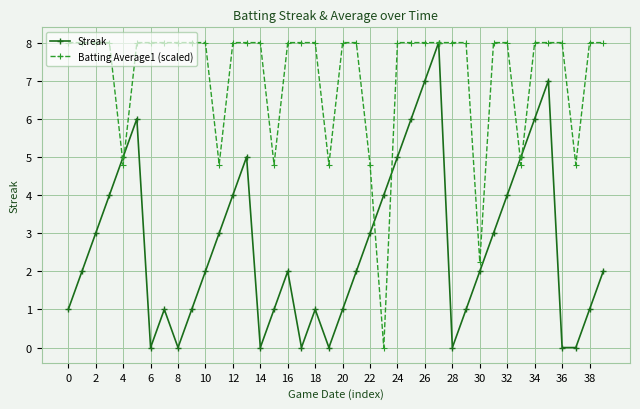

What is the highest value of the Streak series?

8.0